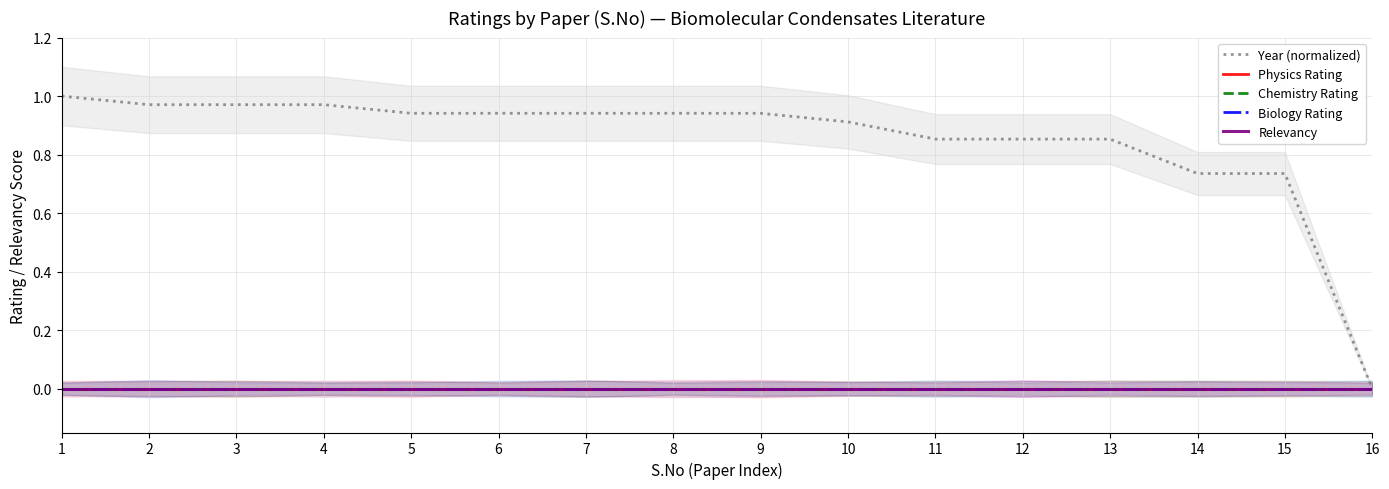

Is this an area chart (filled region under the line)?

No